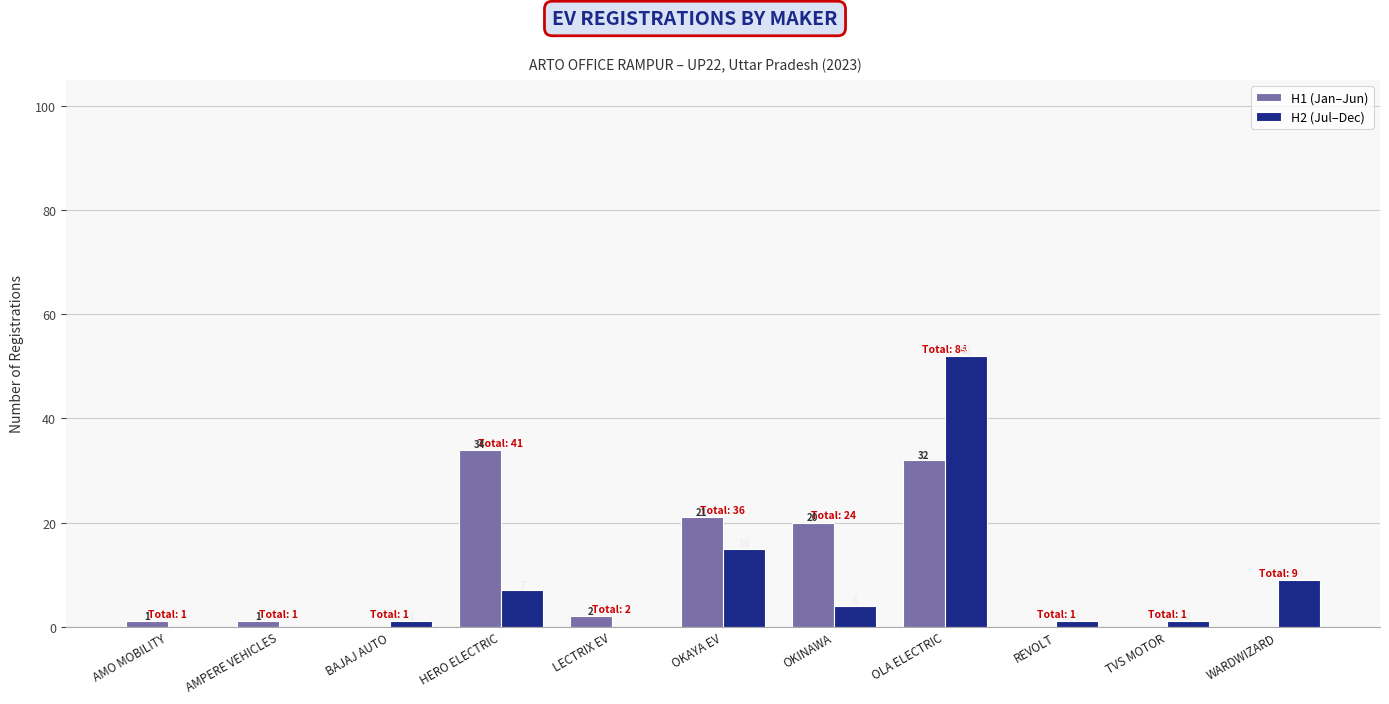

Reading right to left, transcribe all the data shown in this chart.

H1 (Jan–Jun): 0	0	0	32	20	21	2	34	0	1	1
H2 (Jul–Dec): 9	1	1	52	4	15	0	7	1	0	0